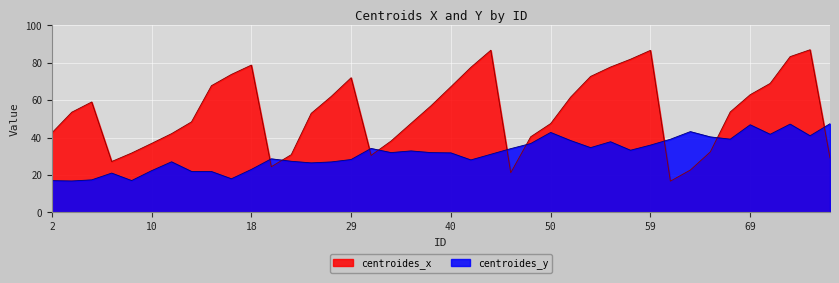

What is the sum of all centroides_y values?

1263.7